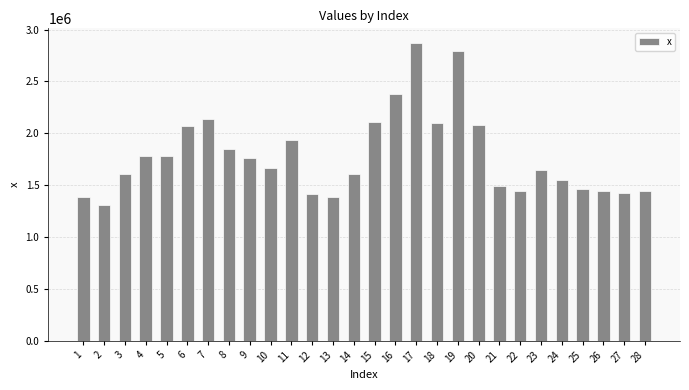

What value does the data have at 5?

1783303.3